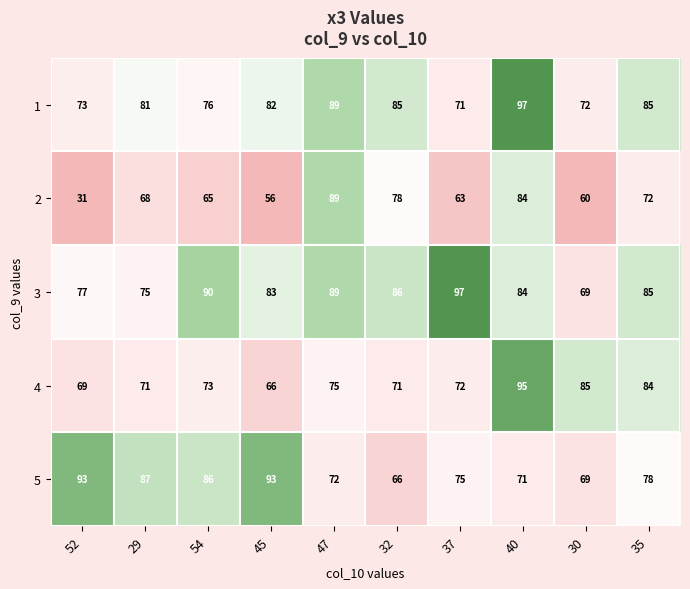

What is the difference between the second highest and minimum values in the 3 series?

21